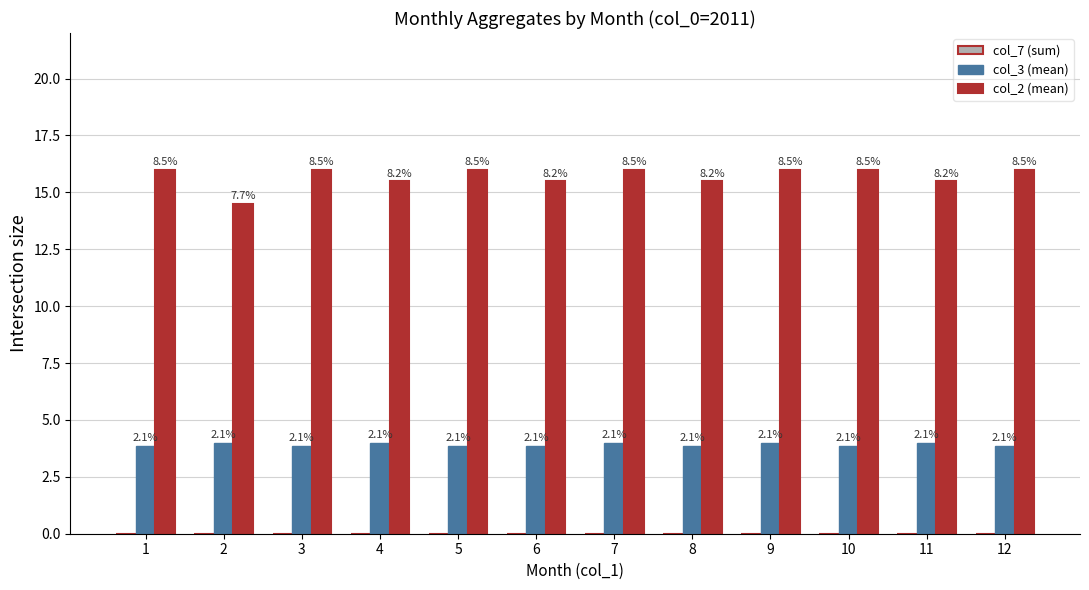

What is the total value across all series at 3?

19.9